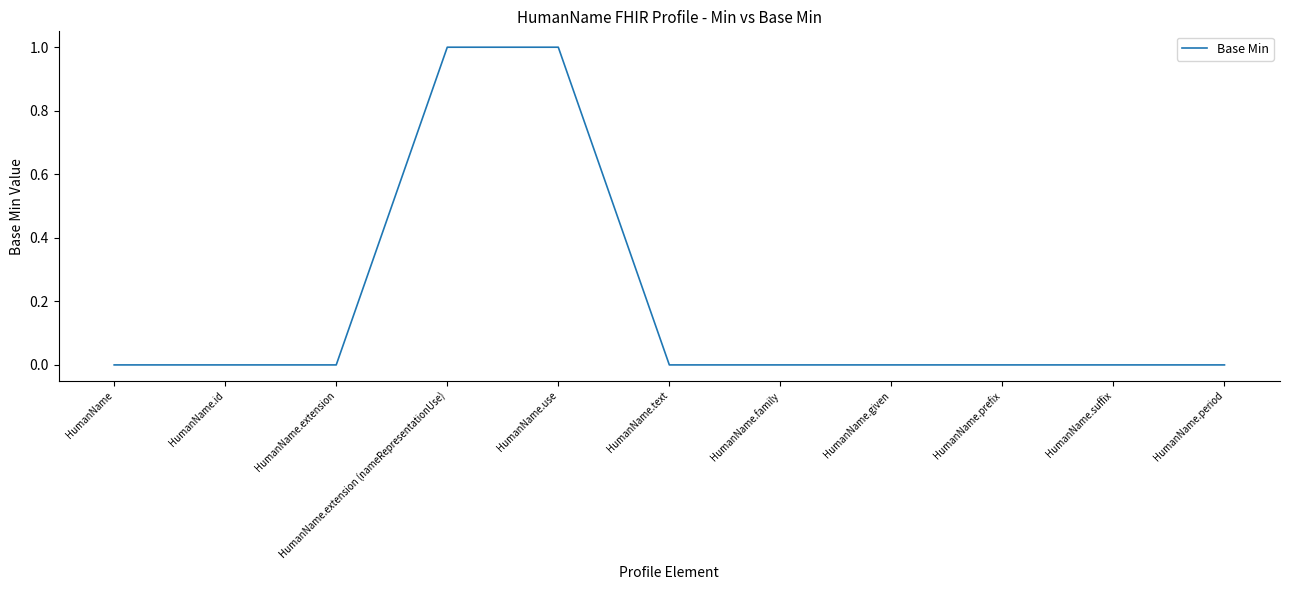

Reading left to right, extract all data points from this chart.

0	0	0	1	1	0	0	0	0	0	0